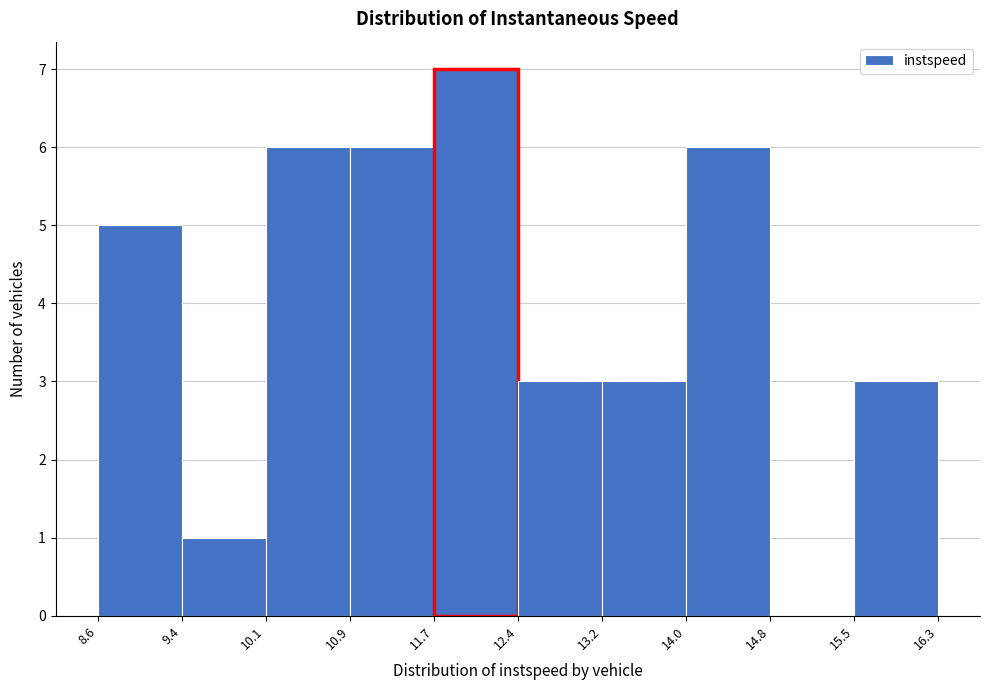

How tall is the bar that spans 13.2 to 14.0 on the x-axis? The values are not printed on the chart, so give them approximately, as read against the axis.

3